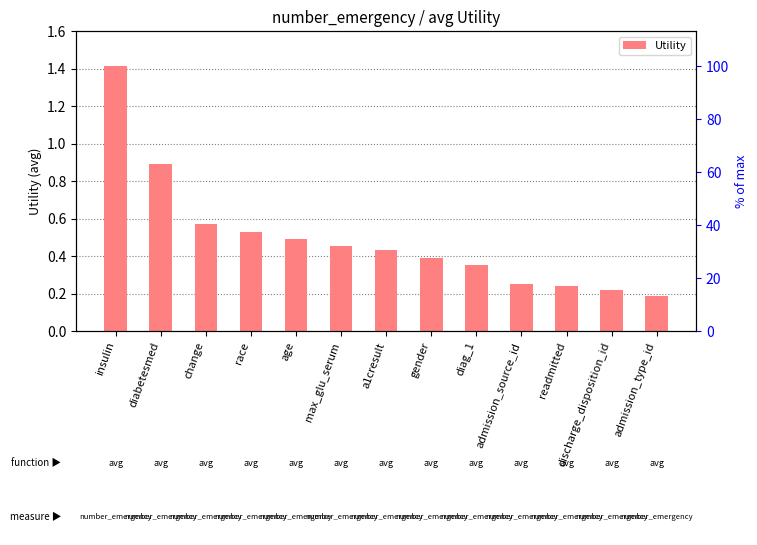

How many series are shown in this chart?

1